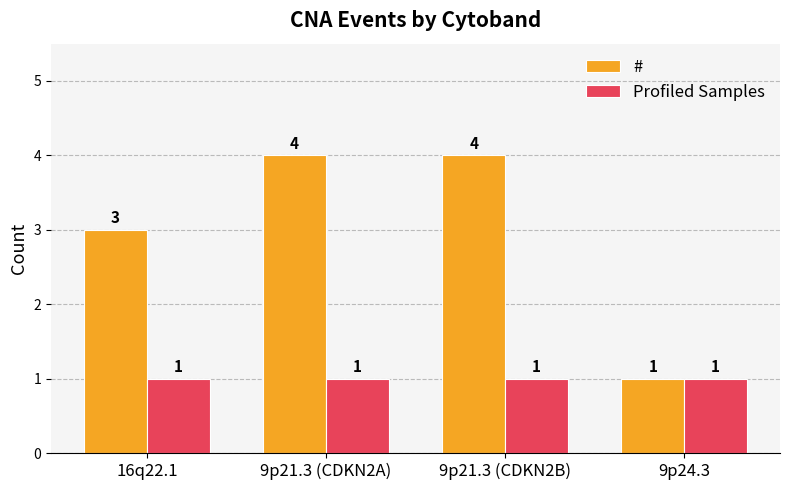

What is the sum of the Profiled Samples values at 9p21.3 (CDKN2B) and 9p21.3 (CDKN2A)?

2